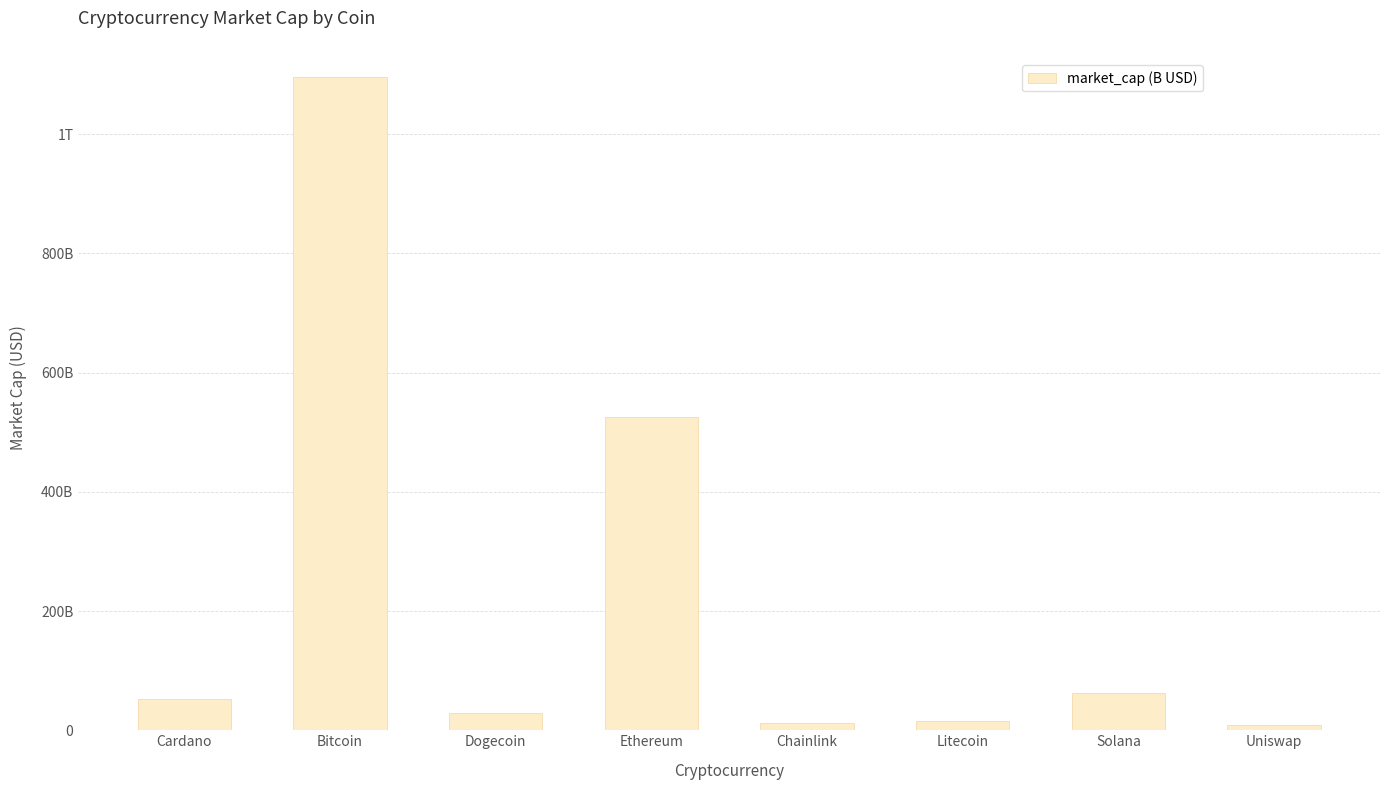

Where does the data first go above 52766684200?

Bitcoin